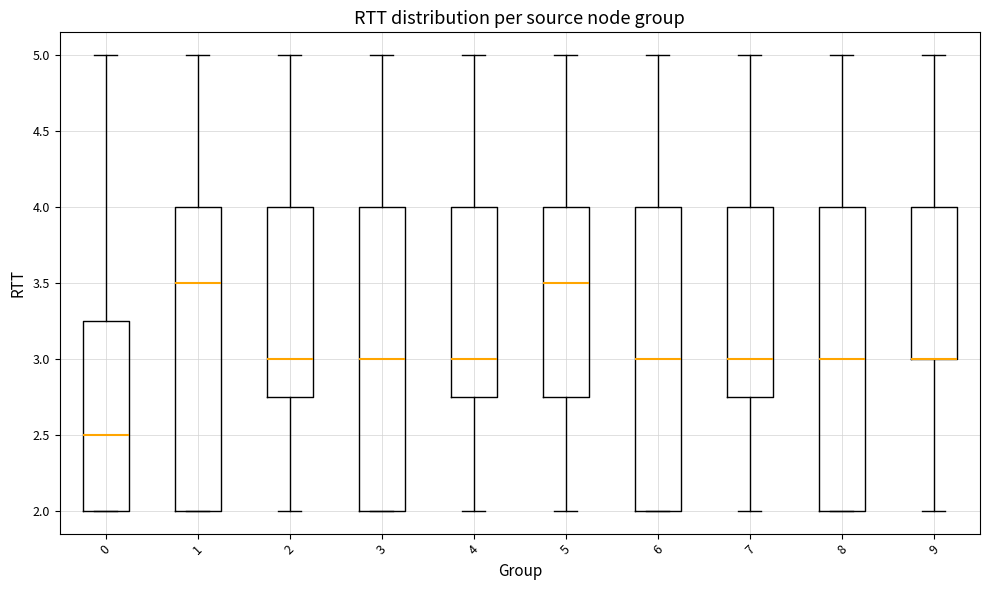

Reading left to right, transcribe this box plot: for each box, give where its median line is, the range the box spans, and where its two whiskers end, as read against the y-axis. The values are not printed on the chart, so give them approximately, as read against the axis.

0: median 2.50, box 2.00 to 3.25, whiskers 2.00 to 5.00
1: median 3.50, box 2.00 to 4.00, whiskers 2.00 to 5.00
2: median 3.00, box 2.75 to 4.00, whiskers 2.00 to 5.00
3: median 3.00, box 2.00 to 4.00, whiskers 2.00 to 5.00
4: median 3.00, box 2.75 to 4.00, whiskers 2.00 to 5.00
5: median 3.50, box 2.75 to 4.00, whiskers 2.00 to 5.00
6: median 3.00, box 2.00 to 4.00, whiskers 2.00 to 5.00
7: median 3.00, box 2.75 to 4.00, whiskers 2.00 to 5.00
8: median 3.00, box 2.00 to 4.00, whiskers 2.00 to 5.00
9: median 3.00 (drawn on the box's lower edge), box 3.00 to 4.00, whiskers 2.00 to 5.00